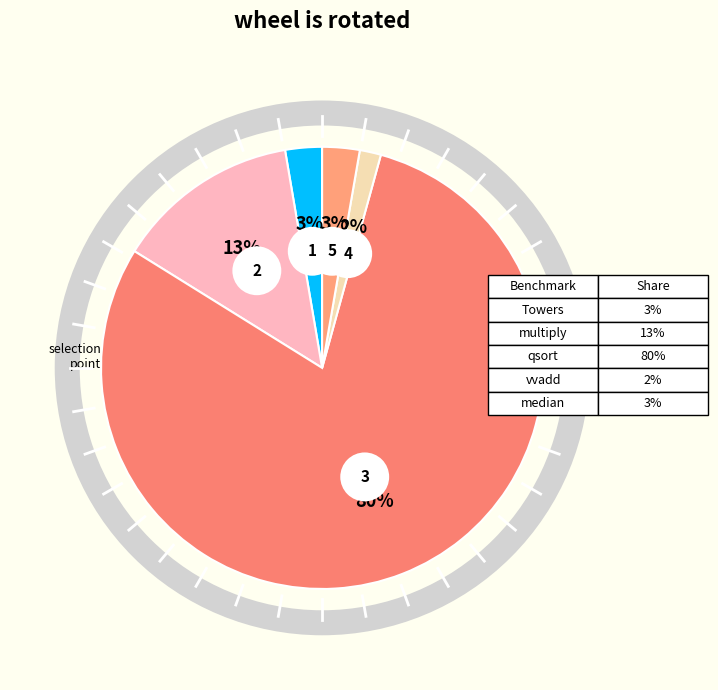

To the nearest percent, what is the combined percentage of qsort and median?

82%